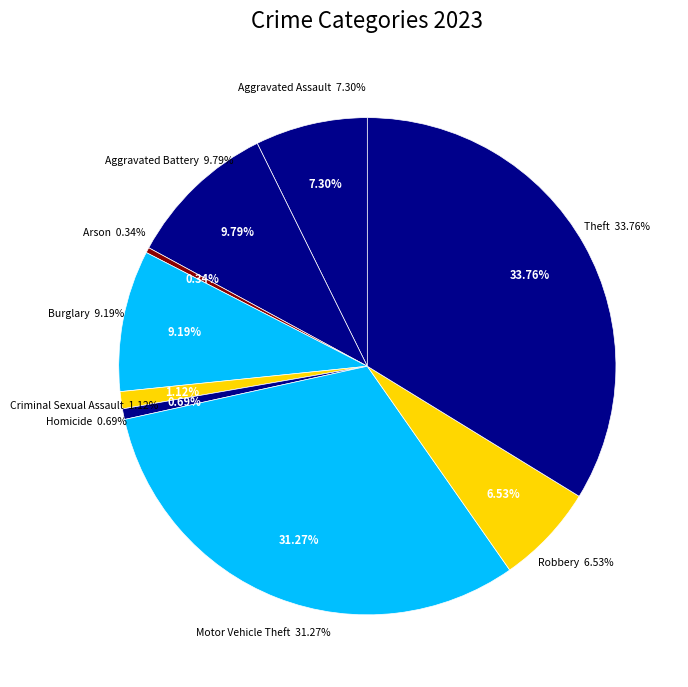

Which slice is the largest?

Theft